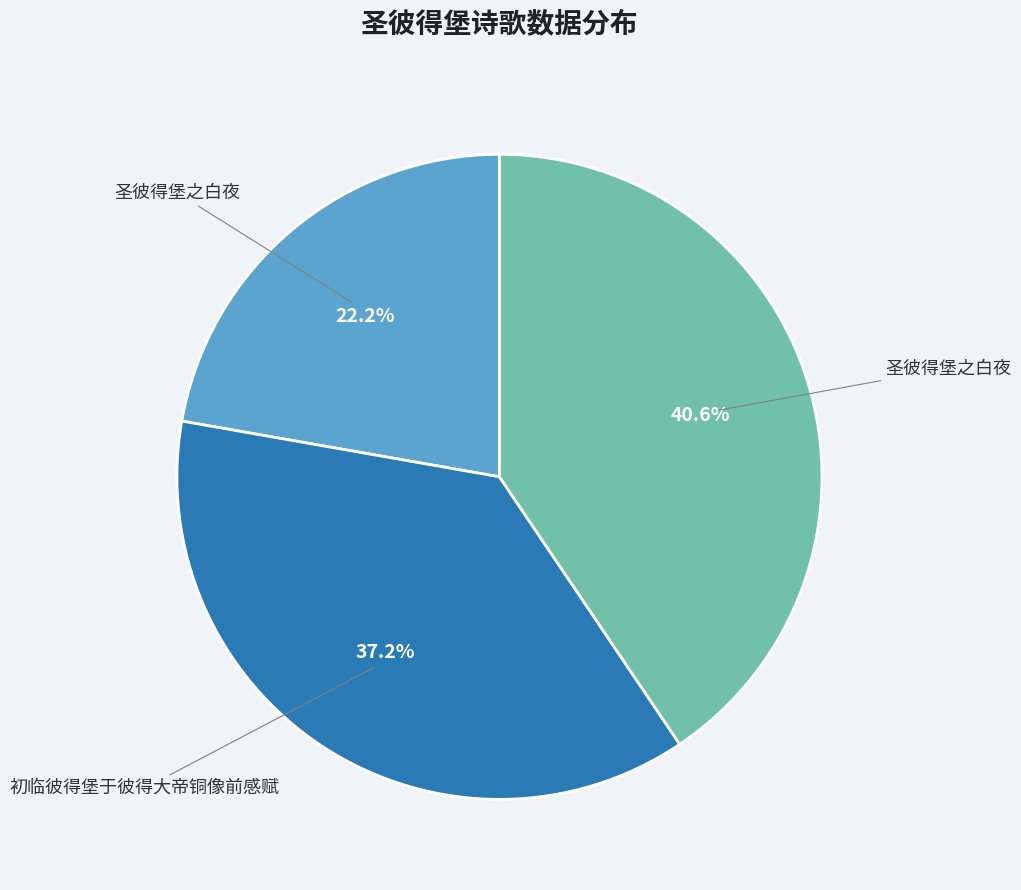

Does any single category account for the majority?

No